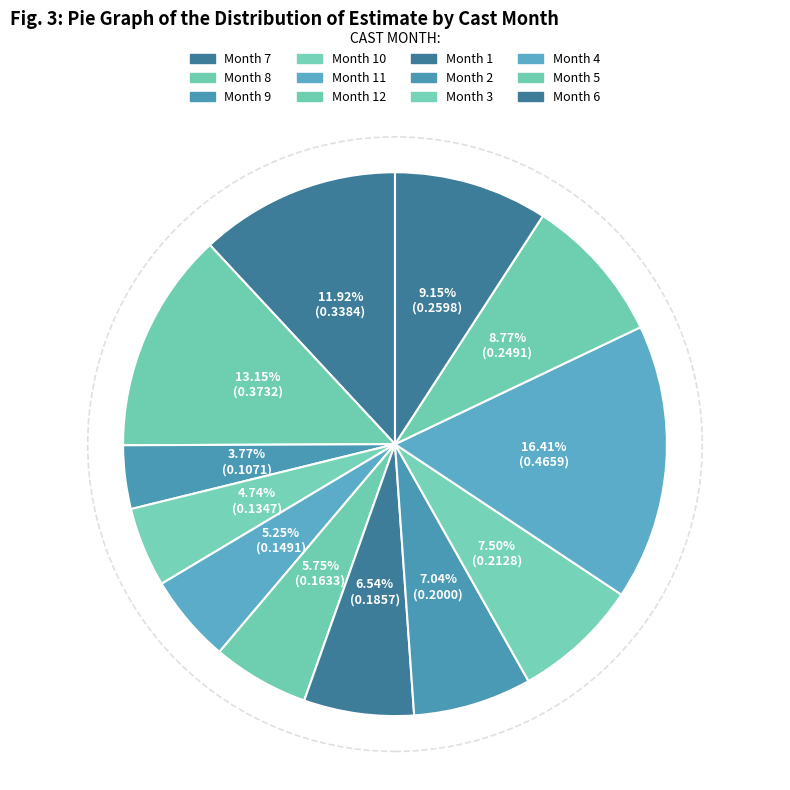

How many segments does this pie chart have?

12